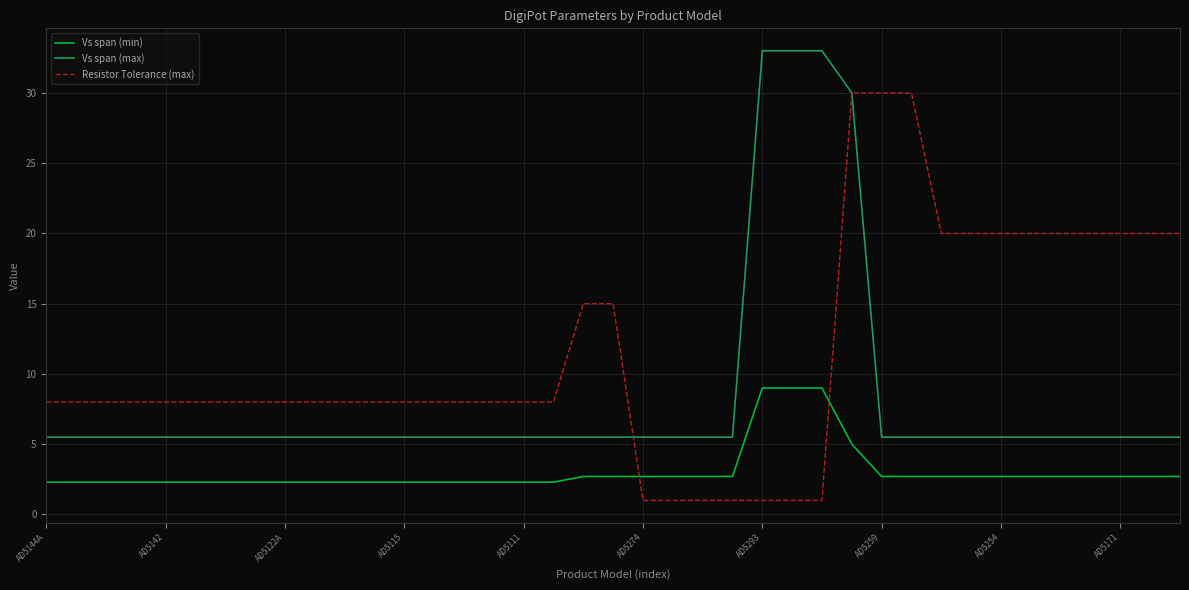

Count the number of categories in the chart.

39